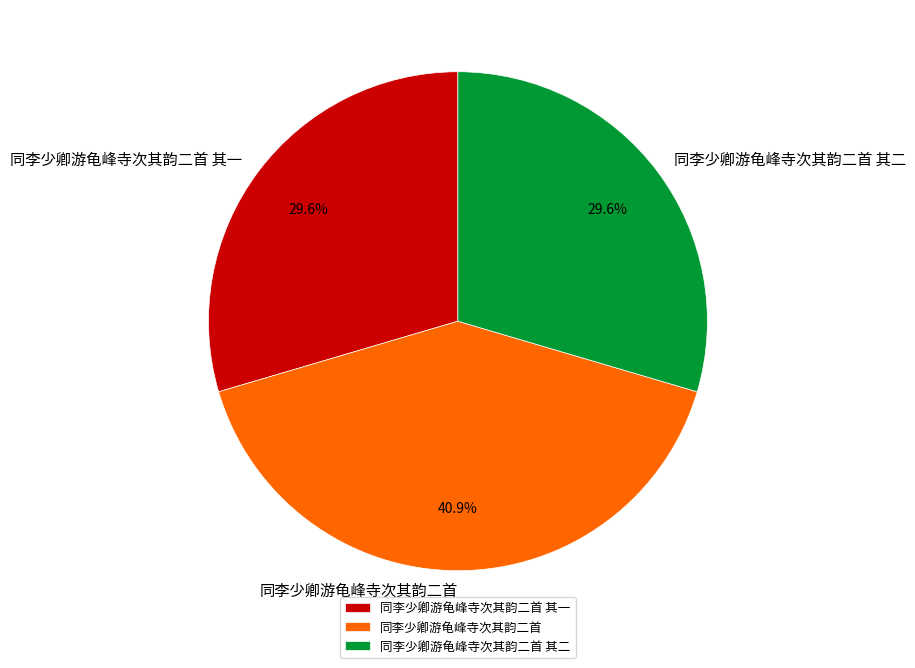

How many segments does this pie chart have?

3